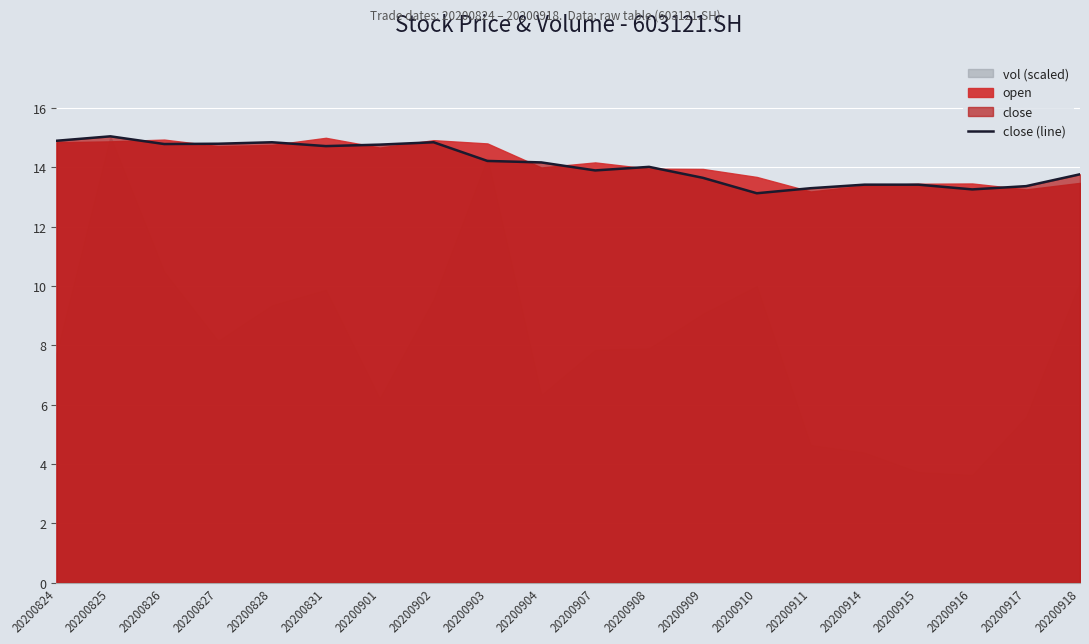

True or false: close (line) has a value of 6.8 at 20200911.

False